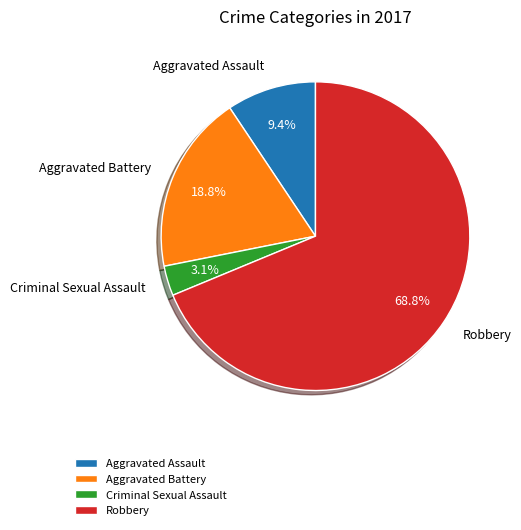

Is there a majority slice in this chart?

Yes